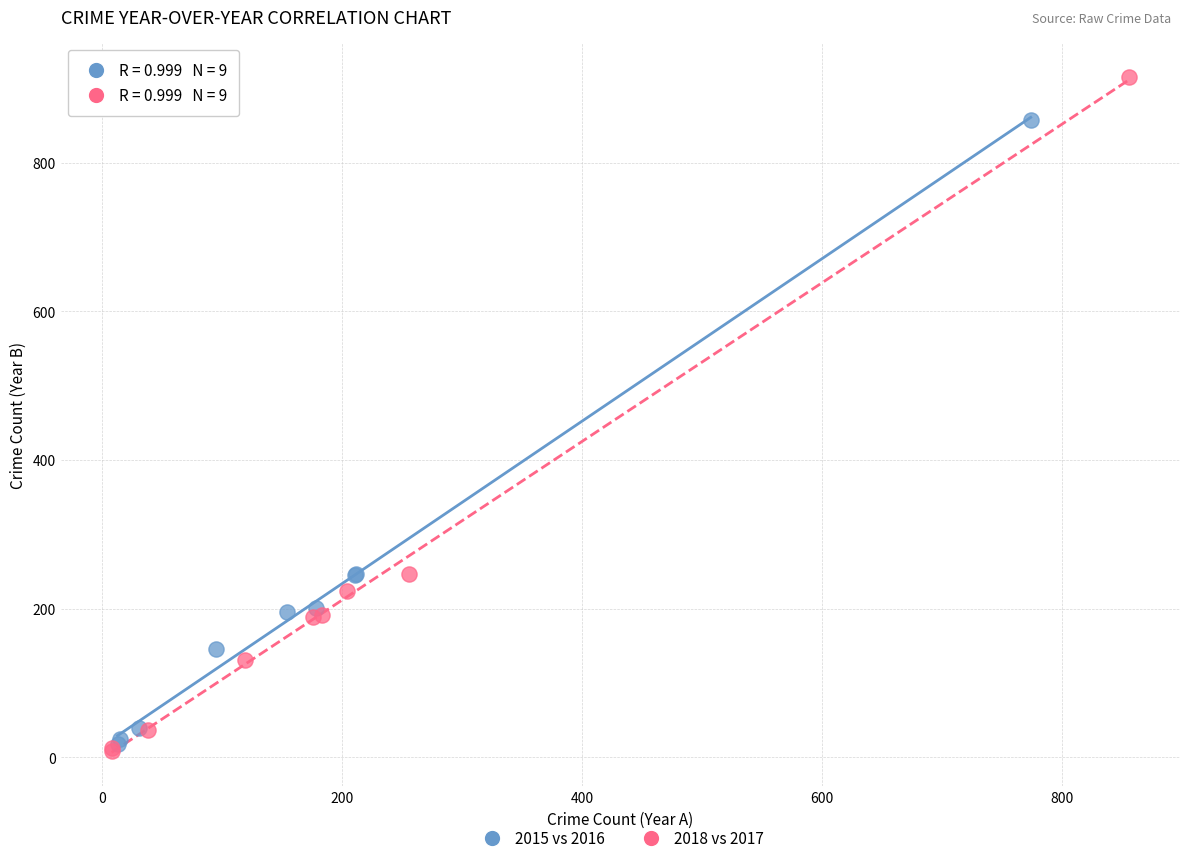

Which series reaches the minimum Y coordinate?

2018 vs 2017